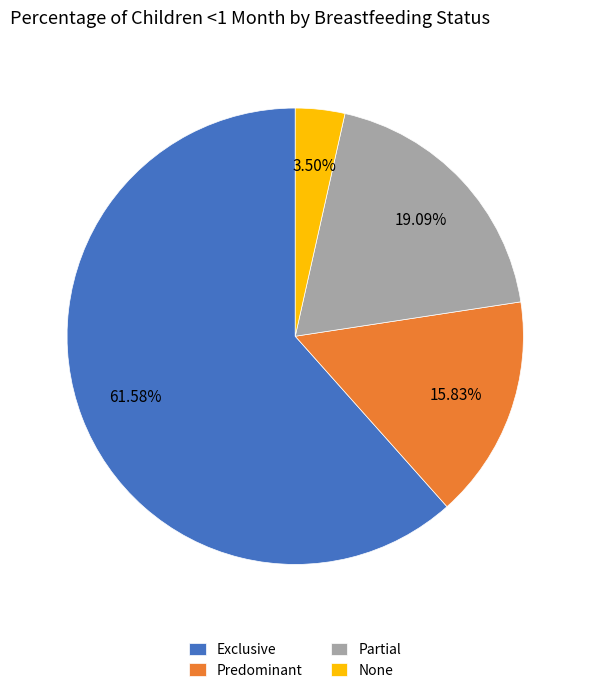

Is it true that Partial is 8% of the pie?

False